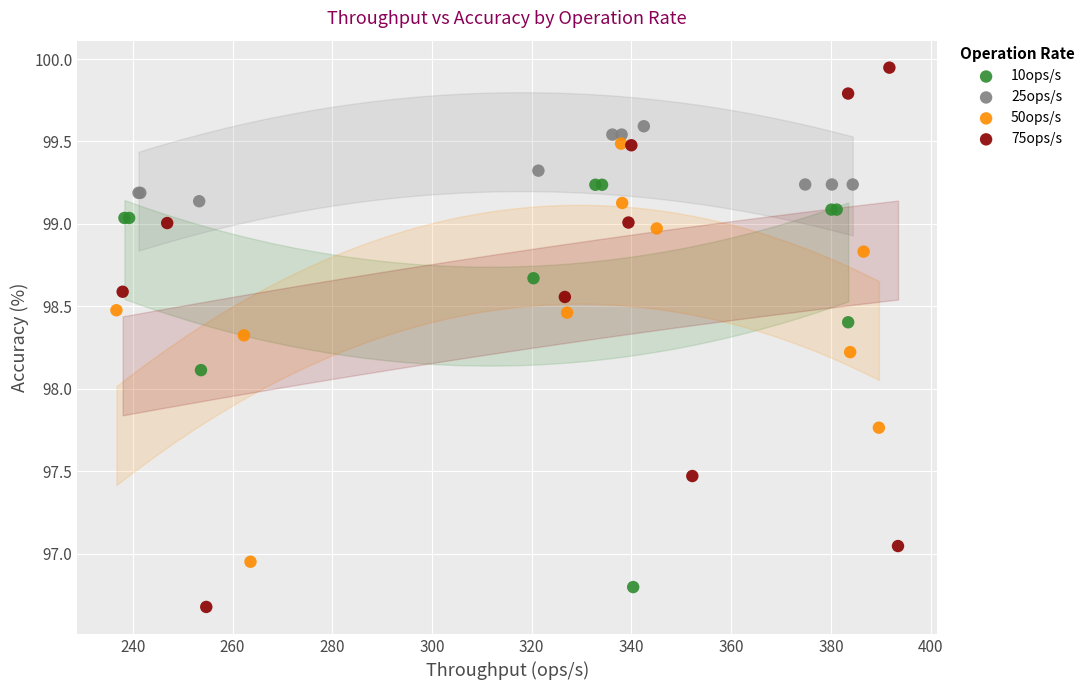

Which series has the widest spread of Y values?

75ops/s